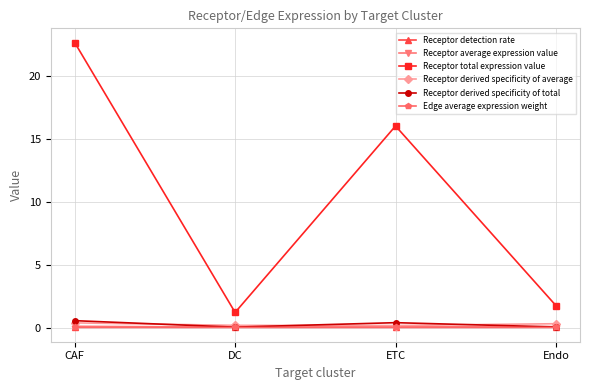

What are all the series names shown in the legend?

Receptor detection rate, Receptor average expression value, Receptor total expression value, Receptor derived specificity of average, Receptor derived specificity of total, Edge average expression weight